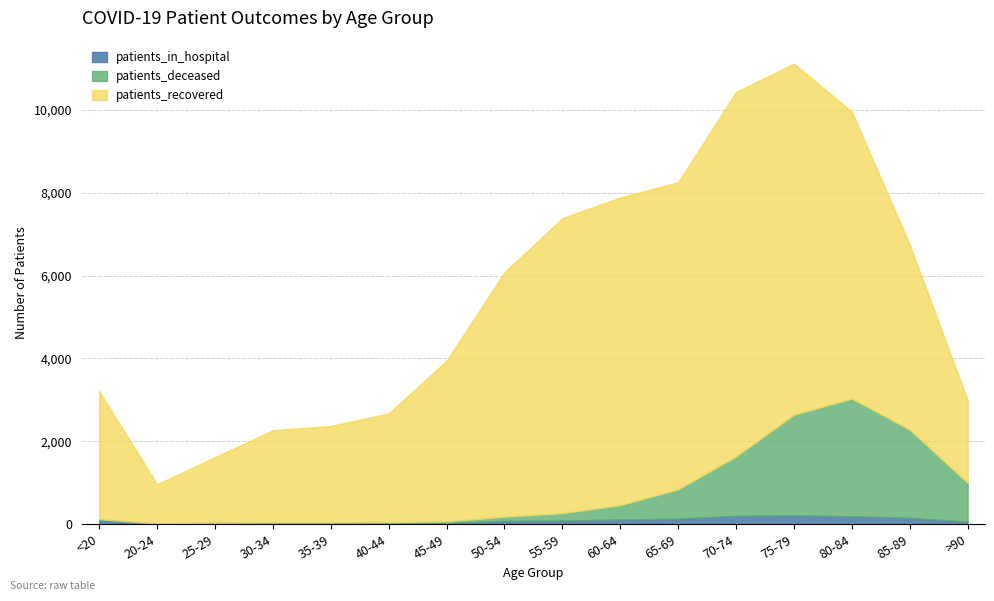

How many lines are shown in the chart?

3